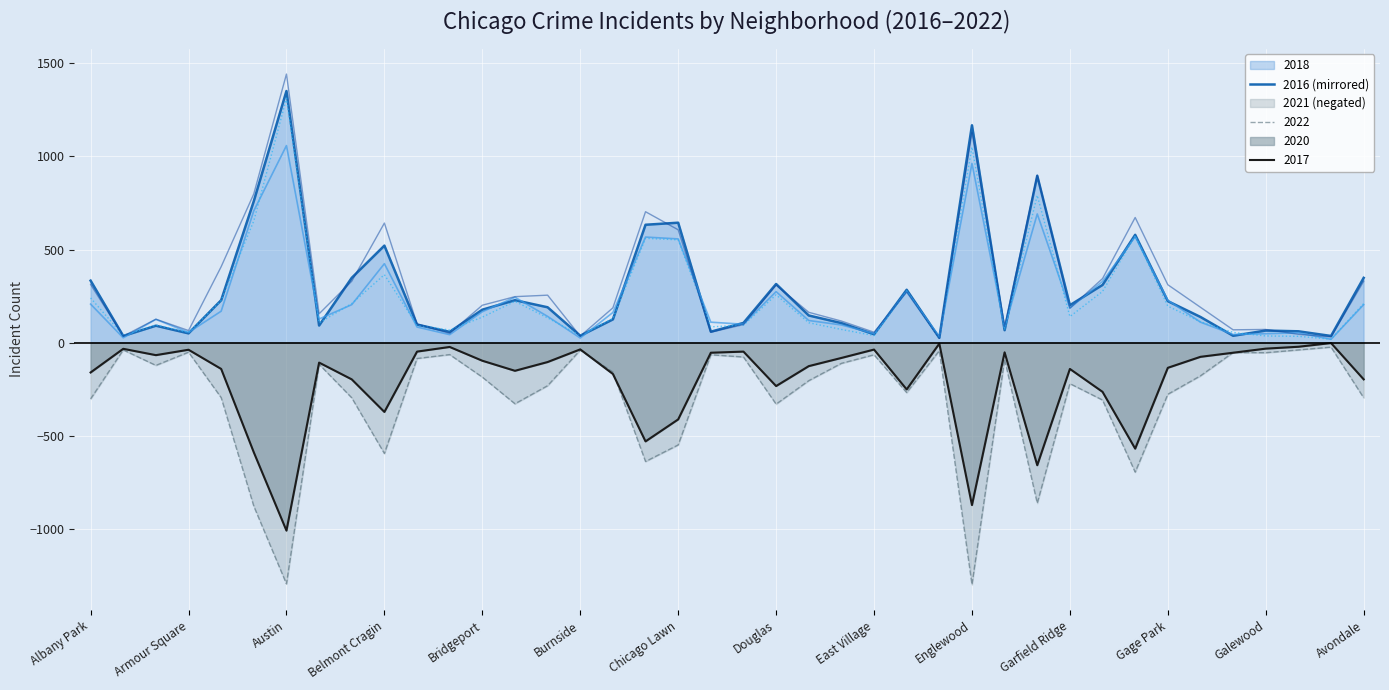

What is the difference between the maximum and minimum values in the 2020 series?

1293